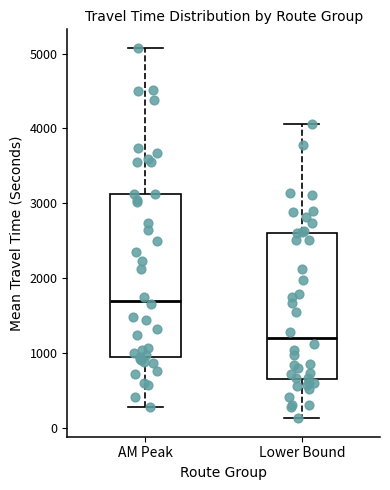

Which box has the highest median line?

AM Peak